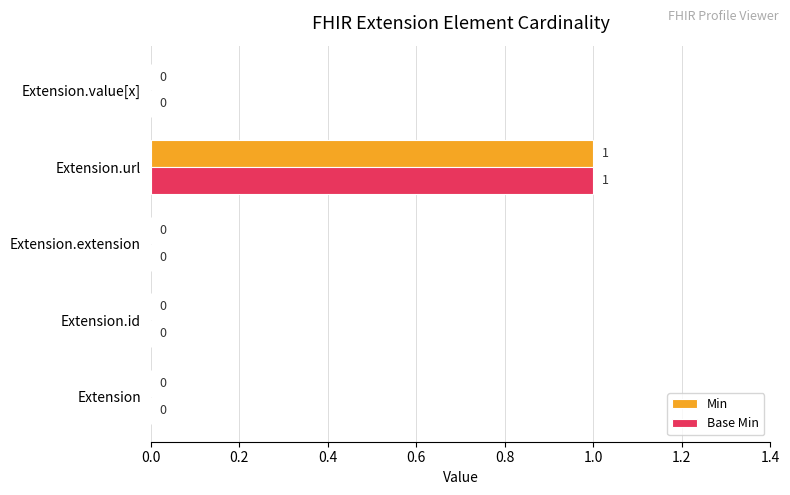

The Min series shows 1 at Extension.id. True or false?

False